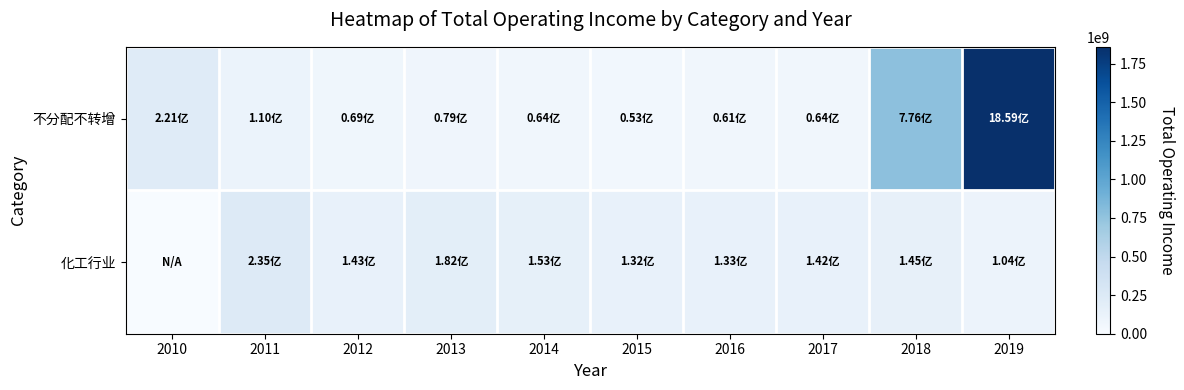

How many data points does each series have?

10